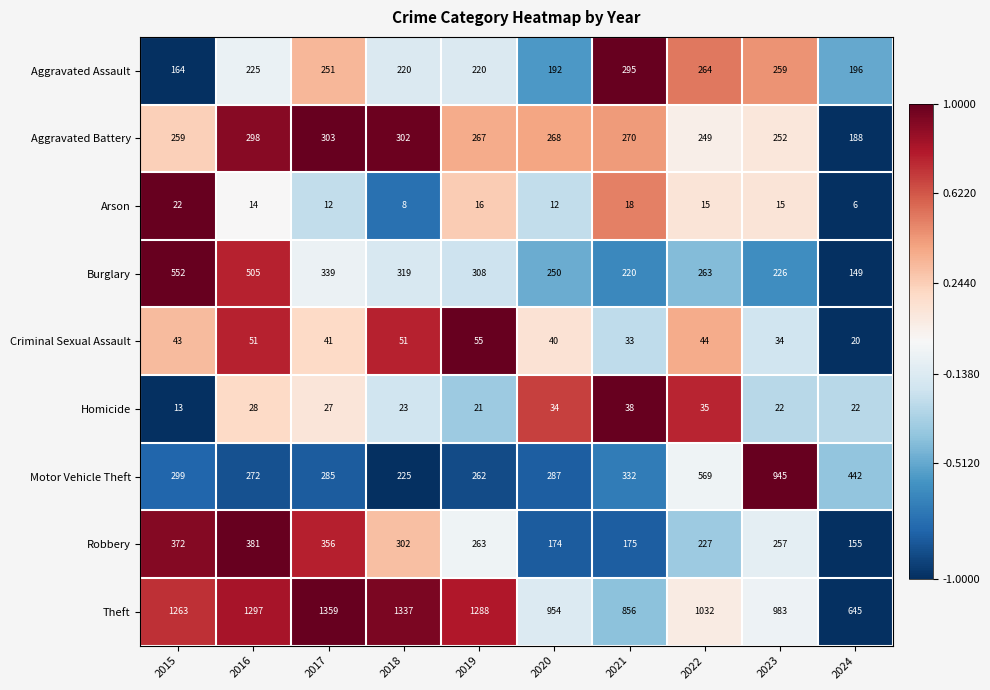

At 2019, list the series in order from largest to smallest.

Theft, Burglary, Aggravated Battery, Robbery, Motor Vehicle Theft, Aggravated Assault, Criminal Sexual Assault, Homicide, Arson